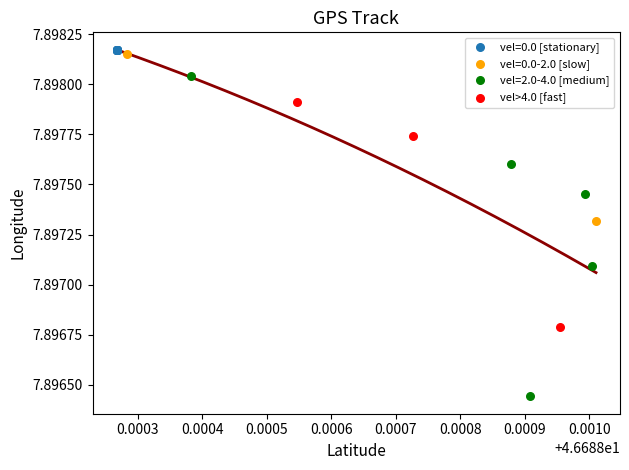

What are all the series names shown in the legend?

vel=0.0 [stationary], vel=0.0-2.0 [slow], vel=2.0-4.0 [medium], vel>4.0 [fast]